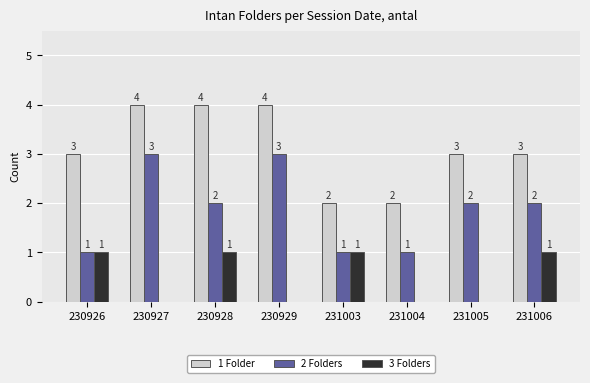

Reading right to left, what are all the values shown in this chart?

1 Folder: 231006=3	231005=3	231004=2	231003=2	230929=4	230928=4	230927=4	230926=3
2 Folders: 231006=2	231005=2	231004=1	231003=1	230929=3	230928=2	230927=3	230926=1
3 Folders: 231006=1	231005=0	231004=0	231003=1	230929=0	230928=1	230927=0	230926=1